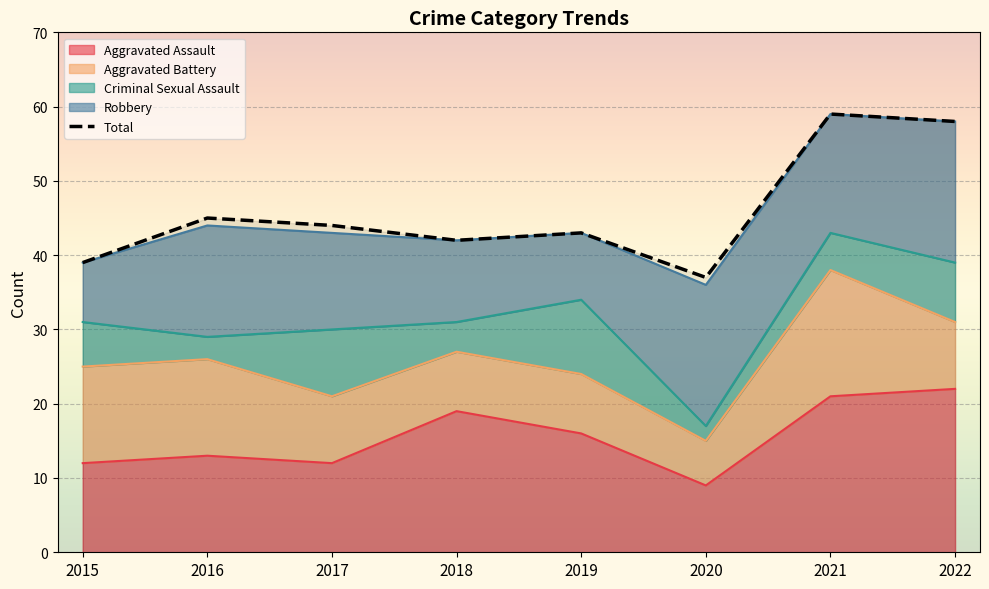

What is the sum of the values at 2015 and 2016?

84